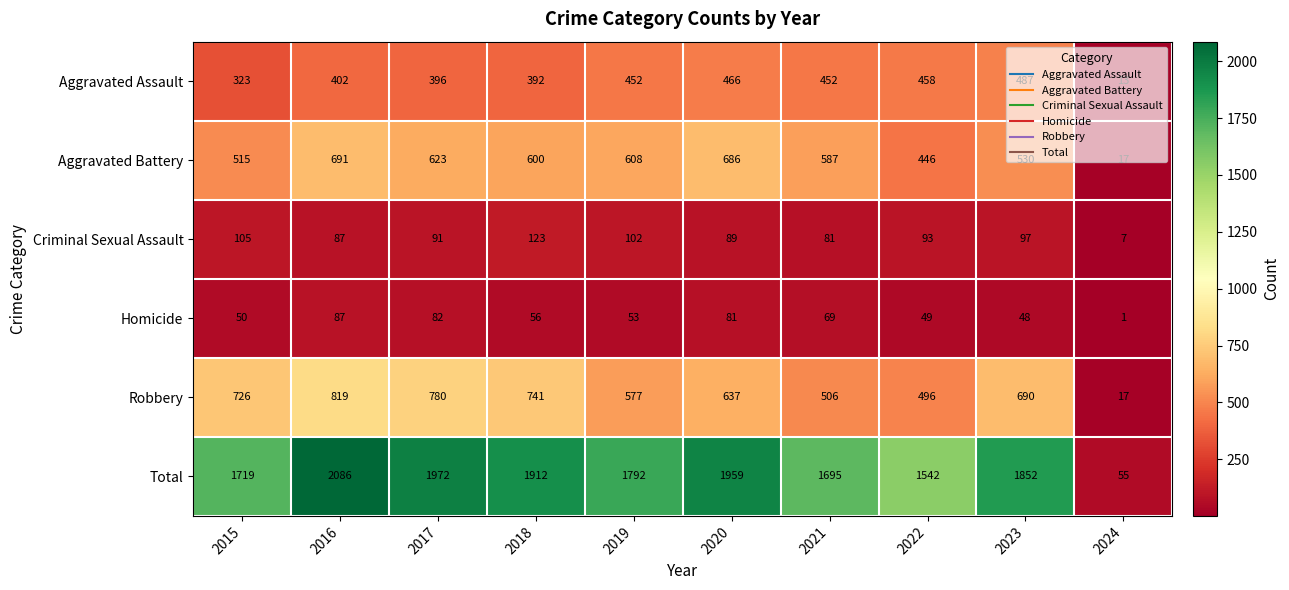

What value does the Robbery series have at 2023?

690